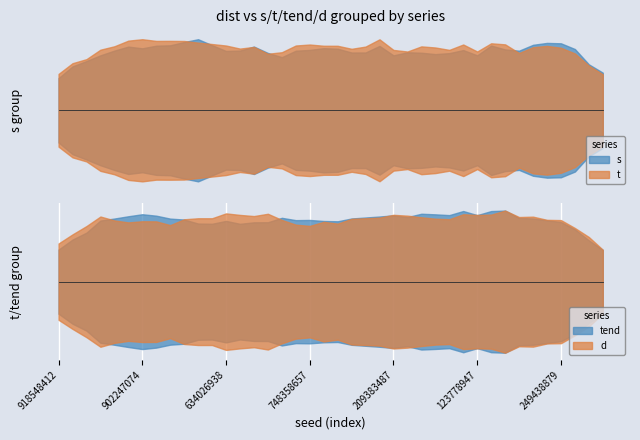

Rank the categories by tend value from lowest to highest.

342475635, 634026938, 136766930, 194413686, 923030752, 829774567, 841354429, 249438879, 123778947, 525476279, 748358657, 745759354, 779423636, 456554624, 548459556, 975913894, 681573529, 77846996, 640980261, 817675632, 918548412, 438755171, 492766246, 502596538, 838688555, 482019832, 209383487, 350005801, 568146053, 584076849, 102325151, 331729160, 847103438, 239694648, 934463501, 87513302, 902247074, 890221423, 289097780, 869081426